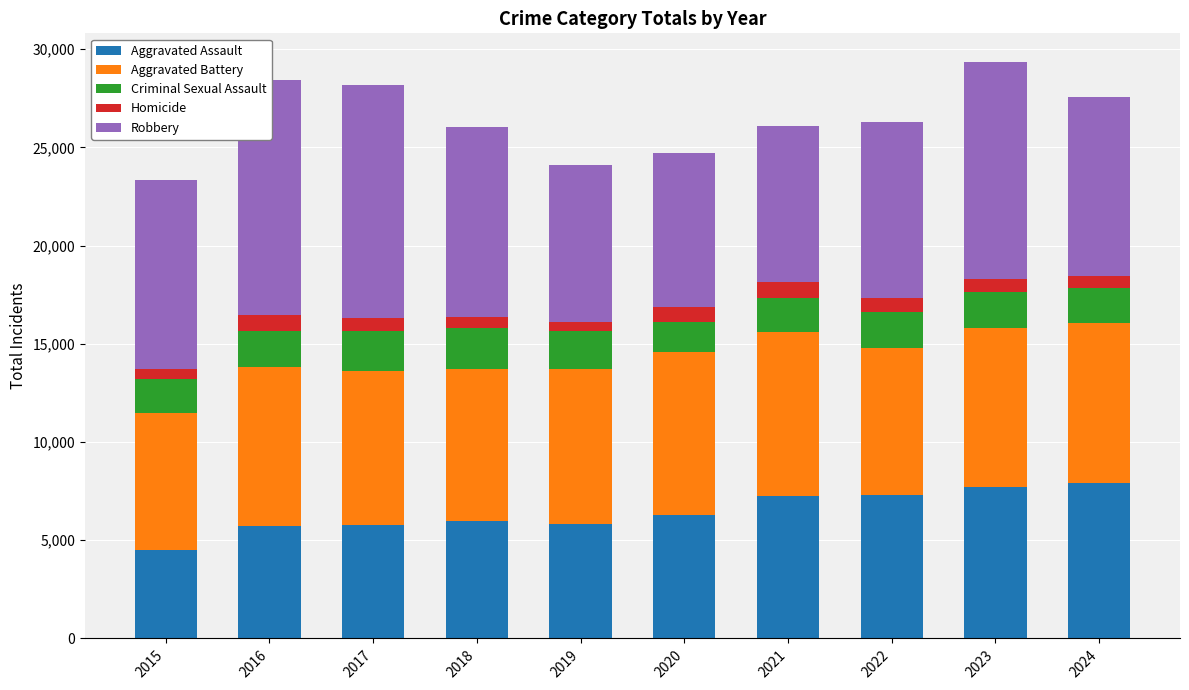

Which label corresponds to the smallest value in the chart?

2015